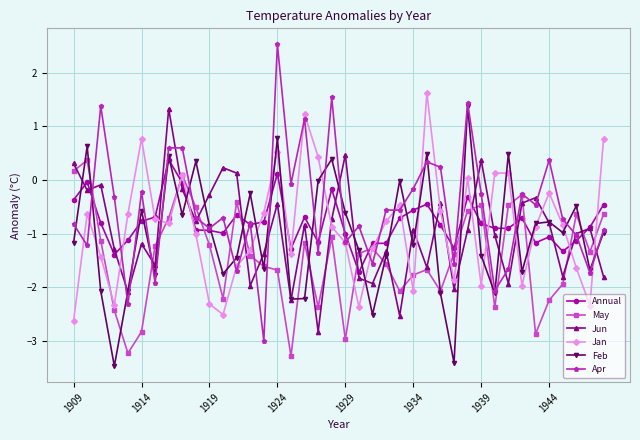

At how many categories does at least one series exceed 1?

7